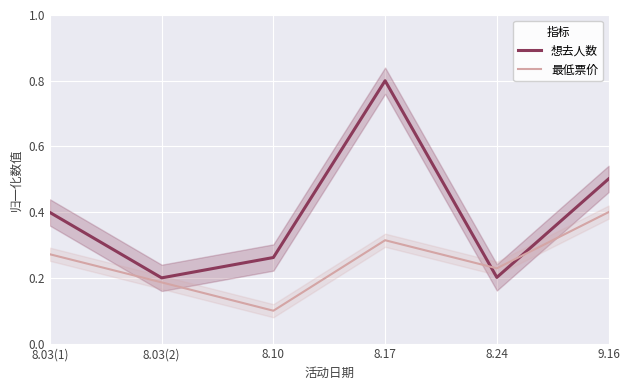

Which series has the largest range (max minus min)?

想去人数